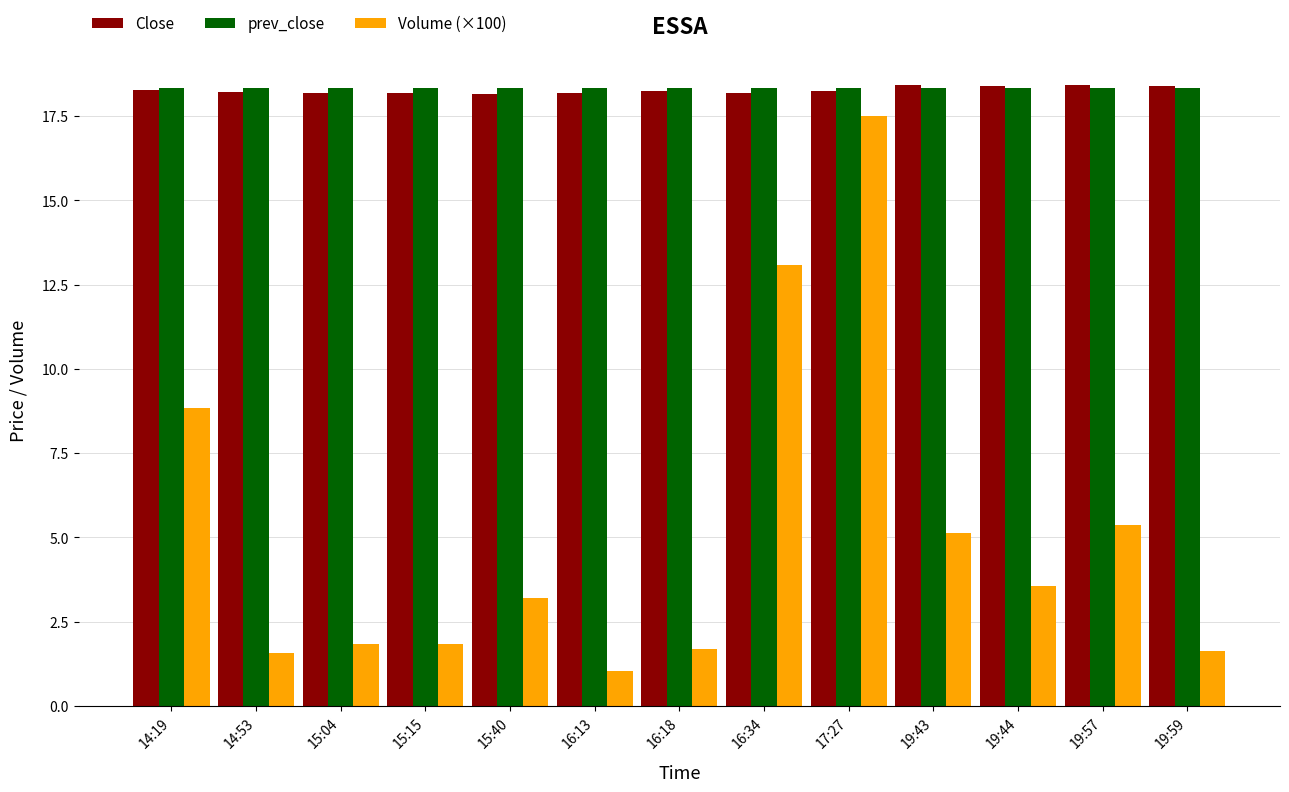

What is the average value of the prev_close series?

18.3